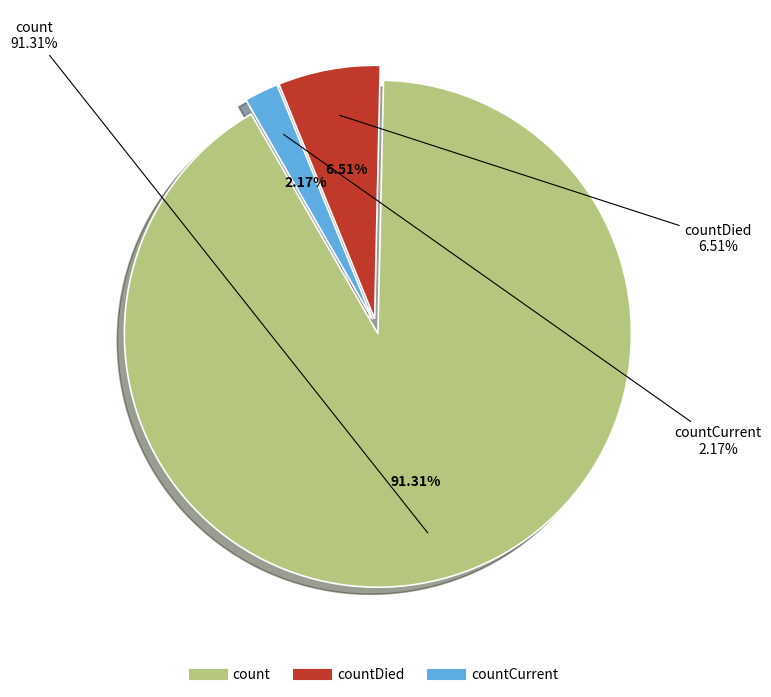

Does countCurrent account for over 50% of the chart?

No